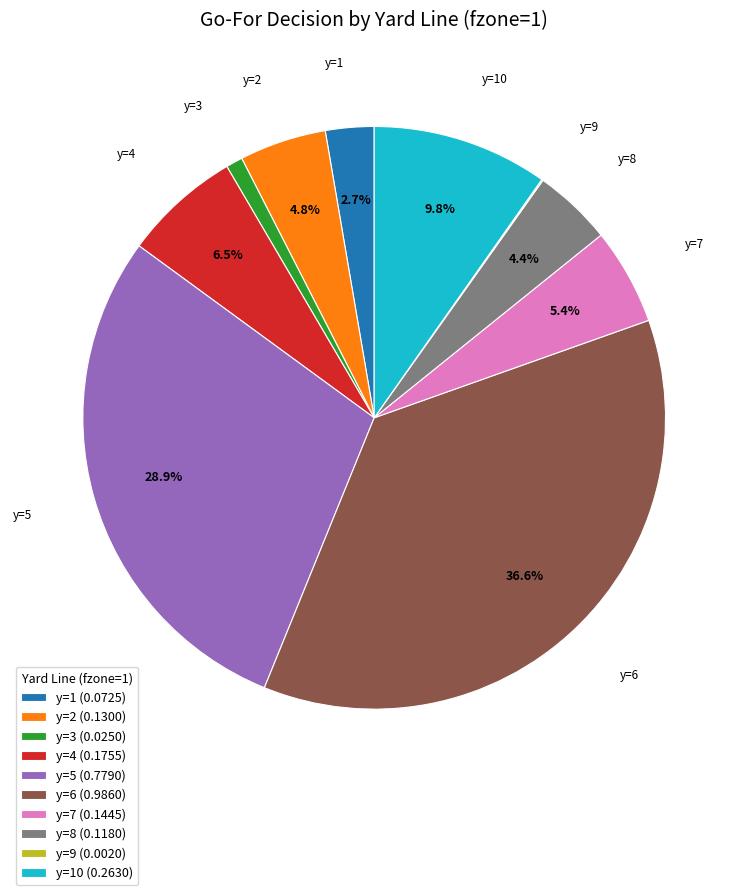

Does any single category account for the majority?

No